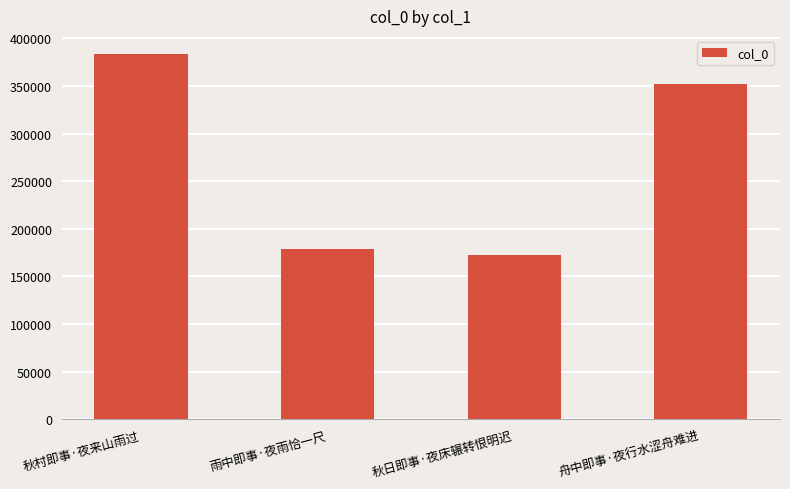

The chart shows a value of 351947 at 舟中即事·夜行水涩舟难进. True or false?

True